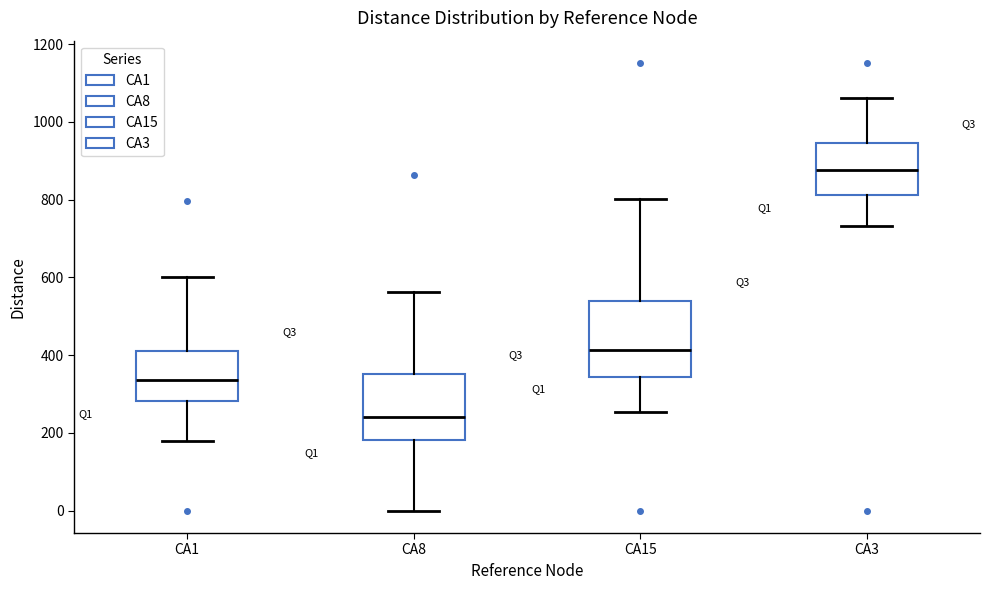

Comparing the boxes themselves (not the whiskers), which one is the tallest?

CA15